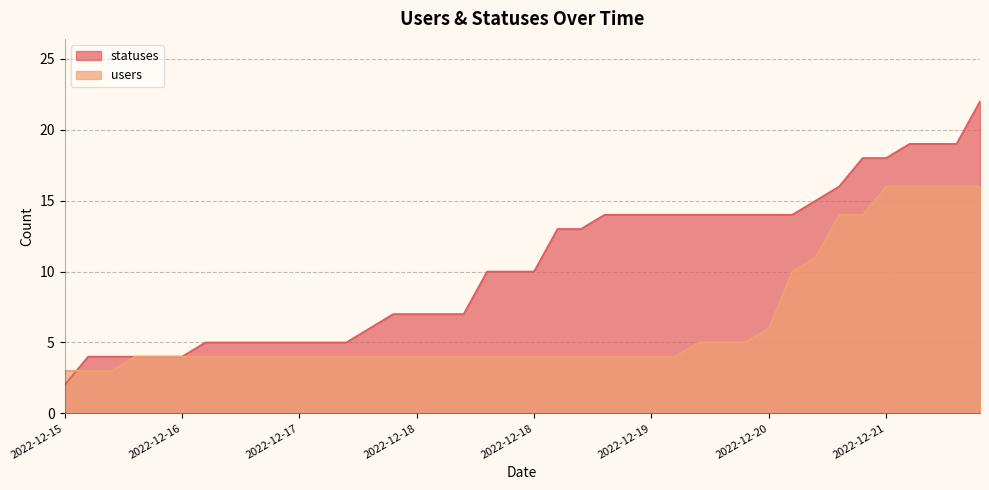

True or false: users has more than 0 interior local peaks.

False